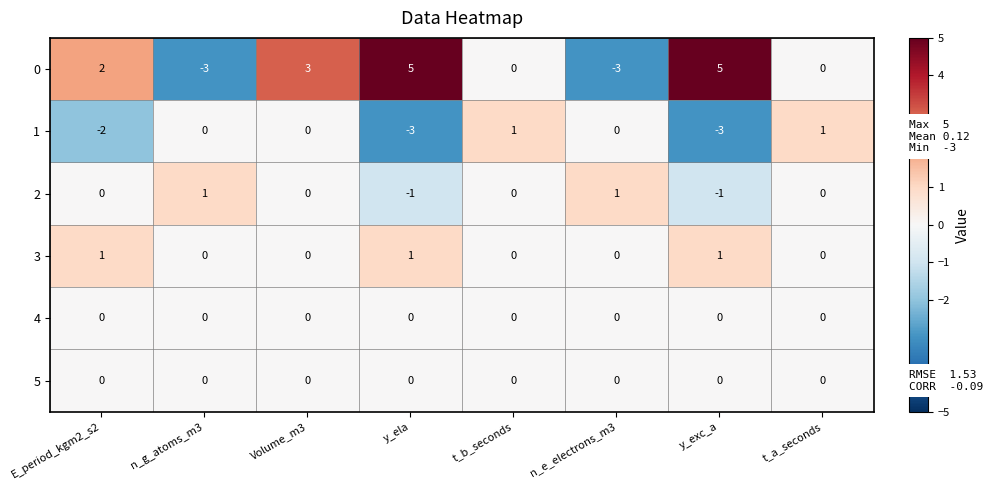

The 3 series shows 2 at E_period_kgm2_s2. True or false?

False